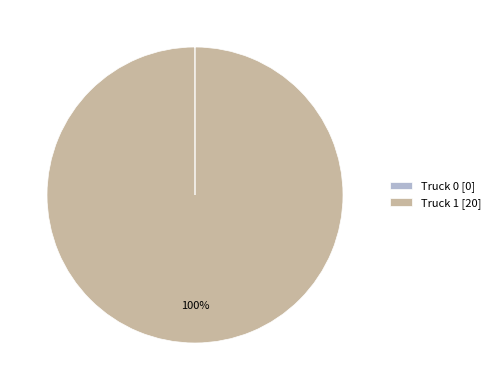

What is the majority slice?

Truck 1